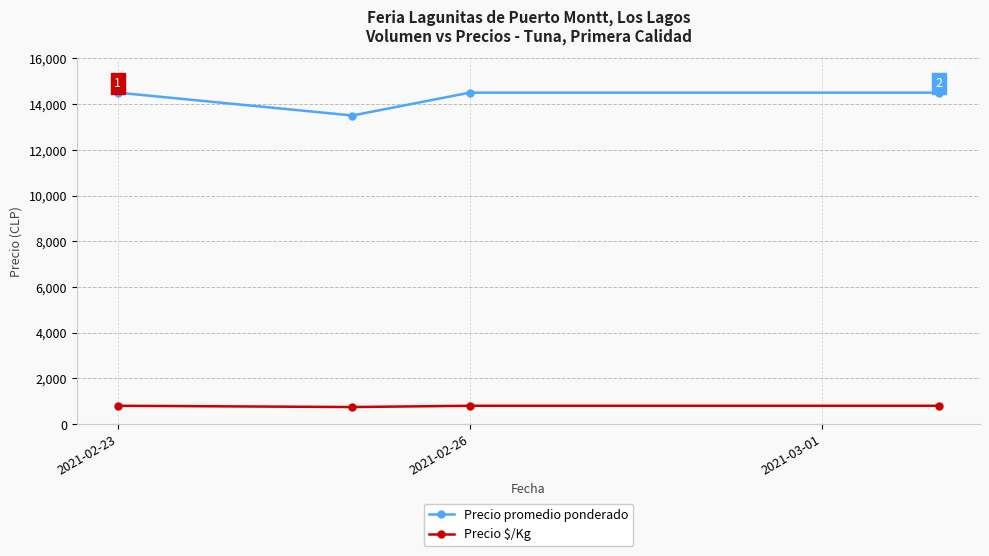

True or false: Precio $/Kg and Precio promedio ponderado cross at least once.

False